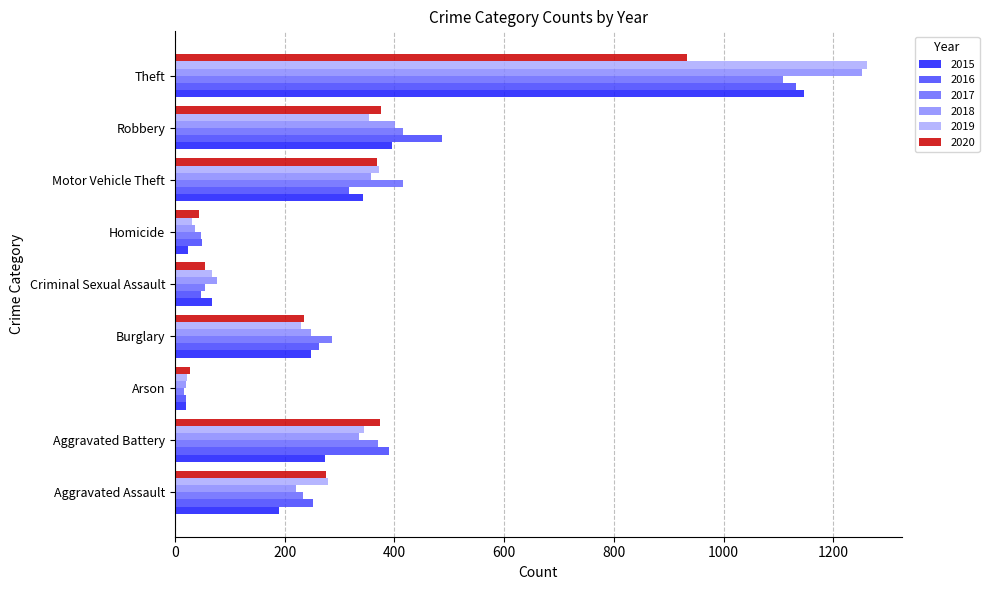

At which label is 2016 closest to 576?

Robbery